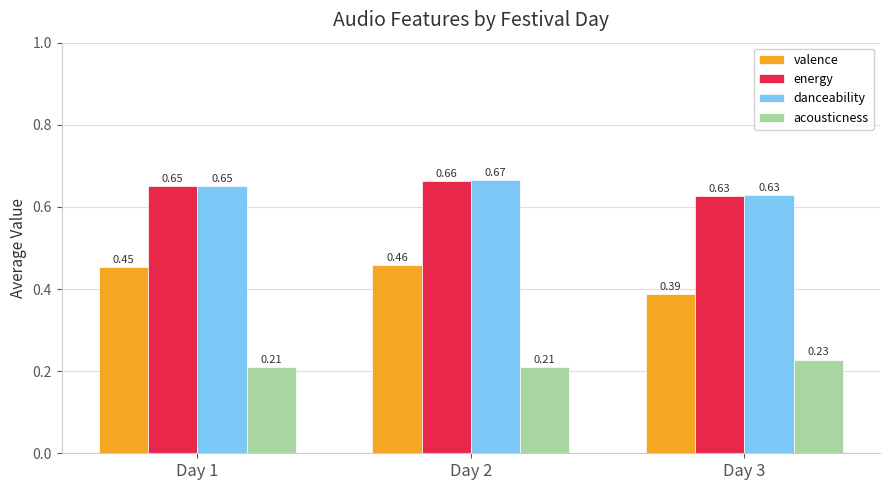

Are the bars grouped side by side (vs. stacked)?

Yes